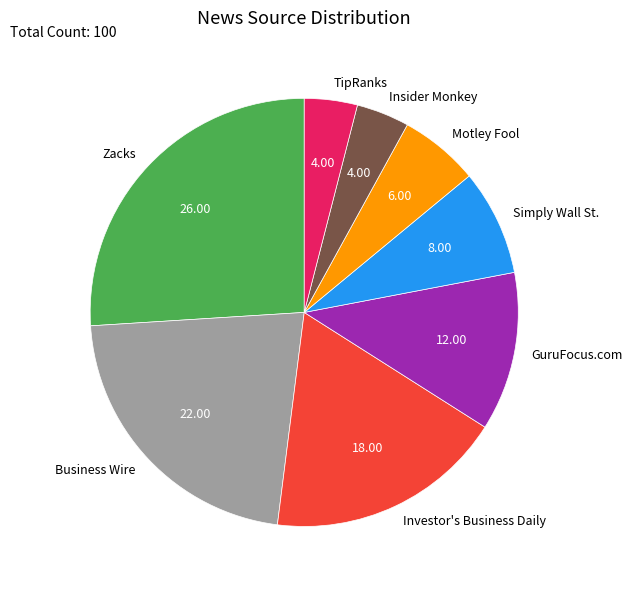

Between Insider Monkey and Simply Wall St., which is larger?

Simply Wall St.